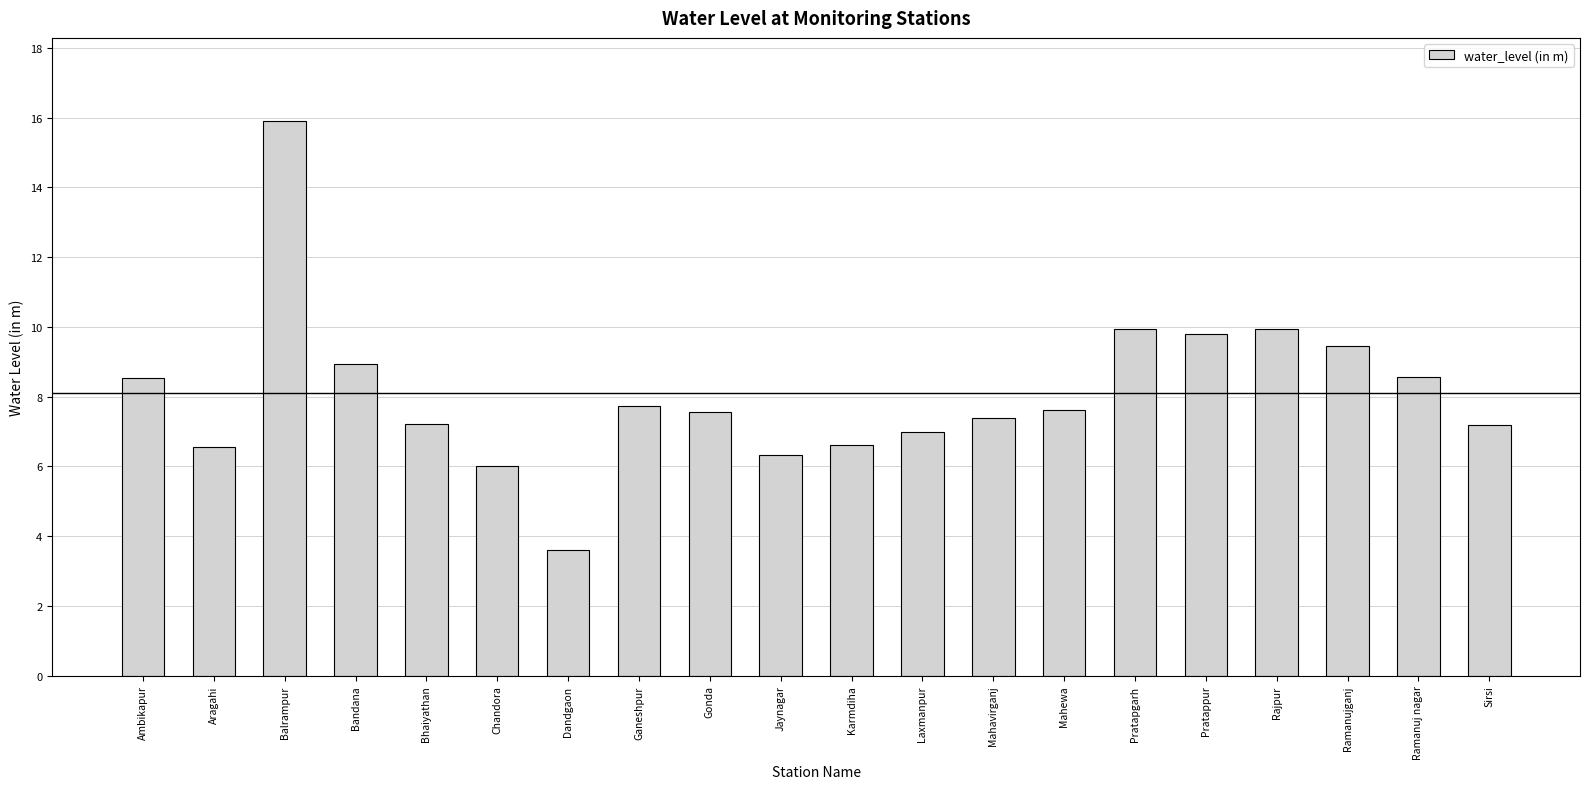

Count the number of categories in the chart.

20